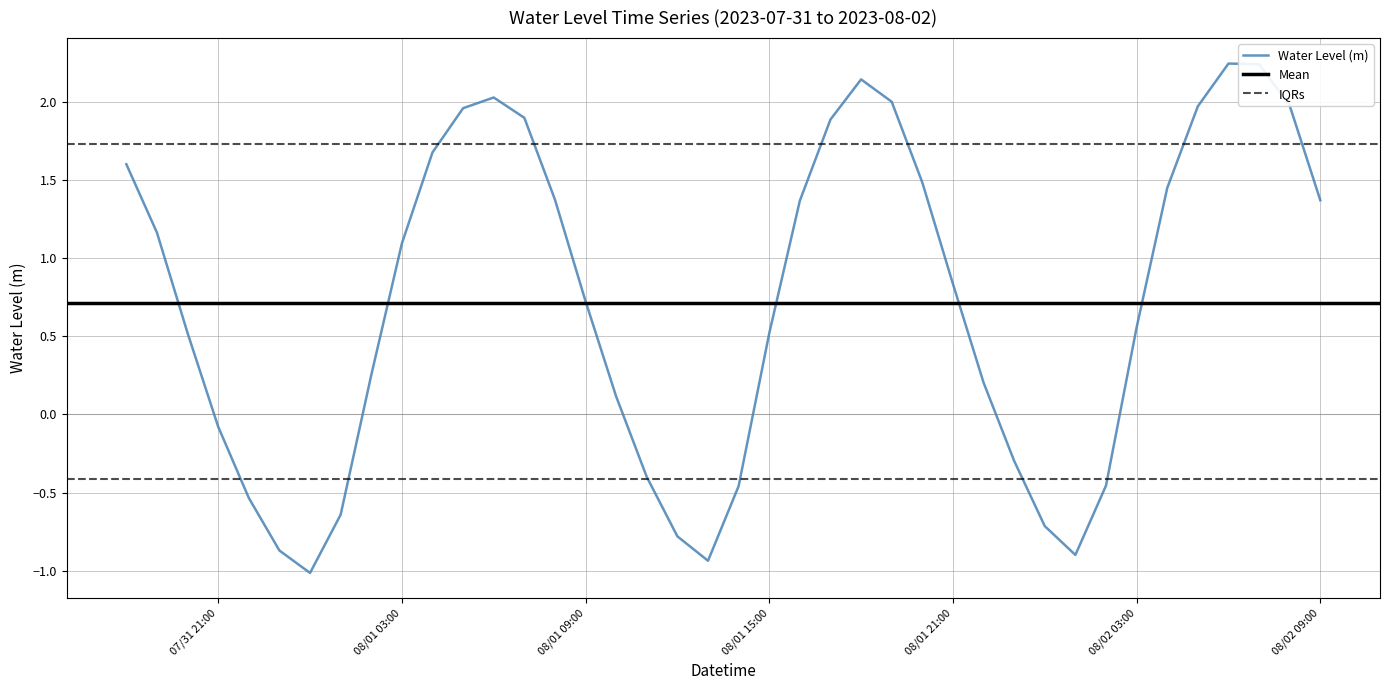

Is this an area chart (filled region under the line)?

No